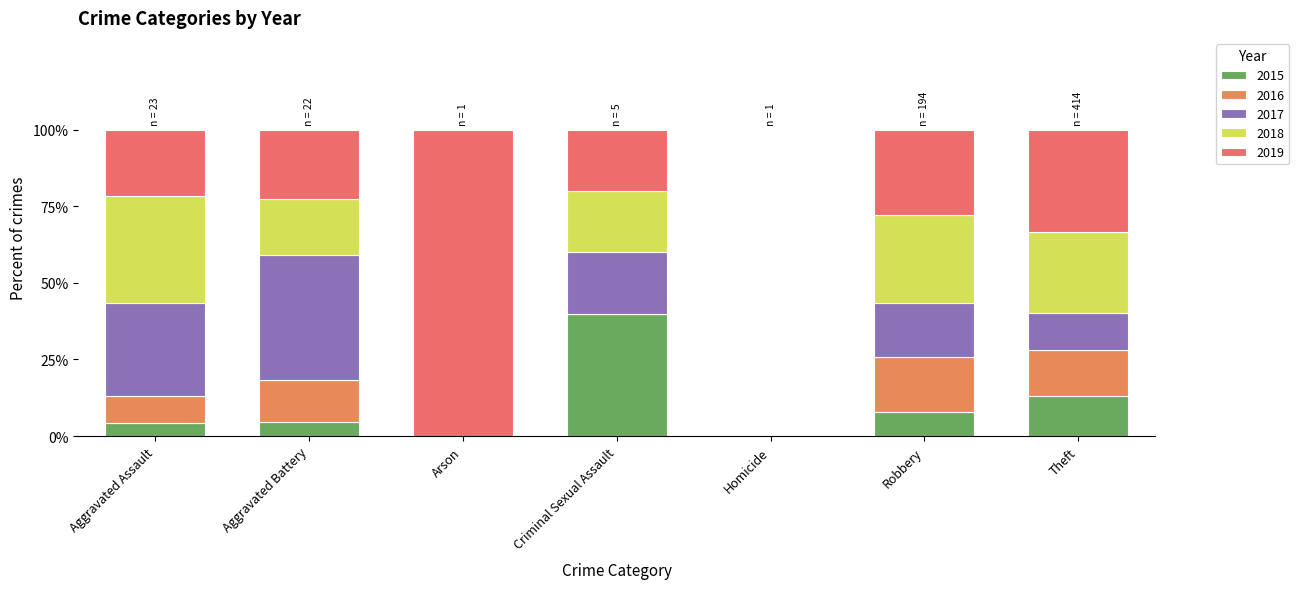

How many categories are shown in the chart?

7